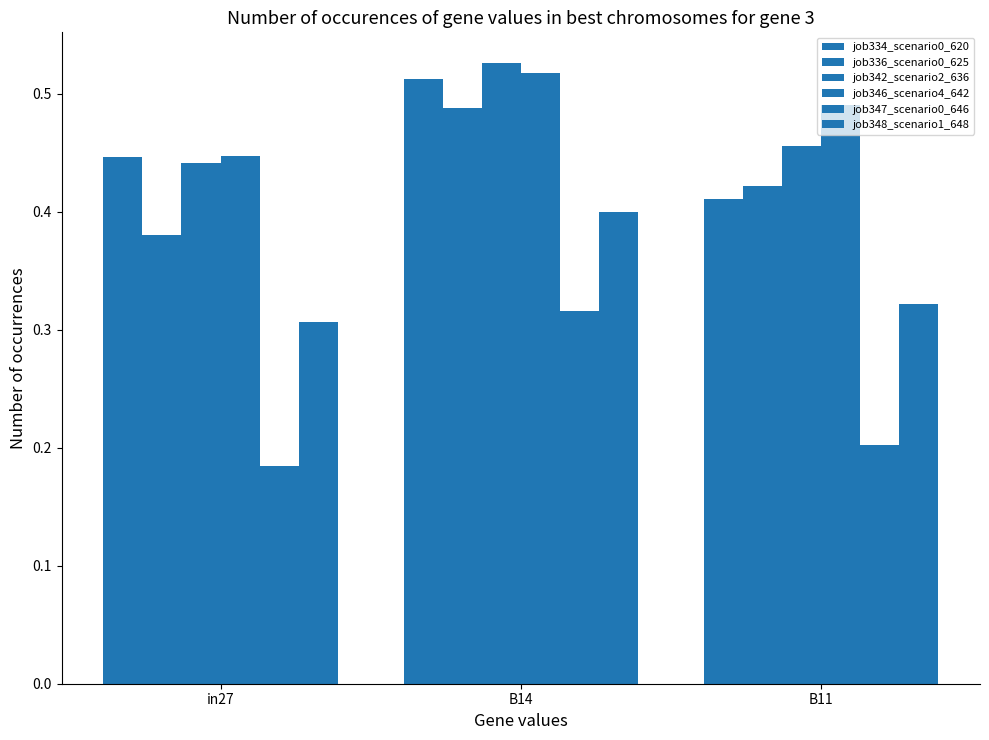

How many bars are there in each group?

6